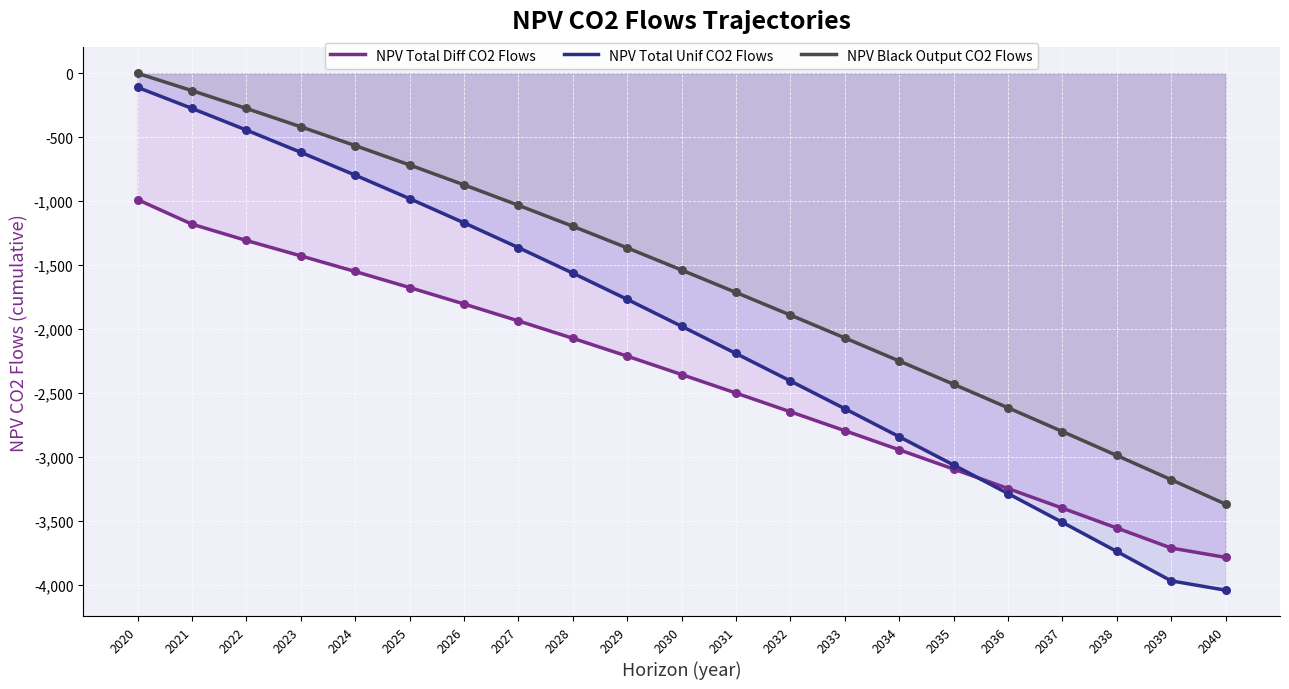

Which series contains the lowest Y value?

NPV Total Unif CO2 Flows